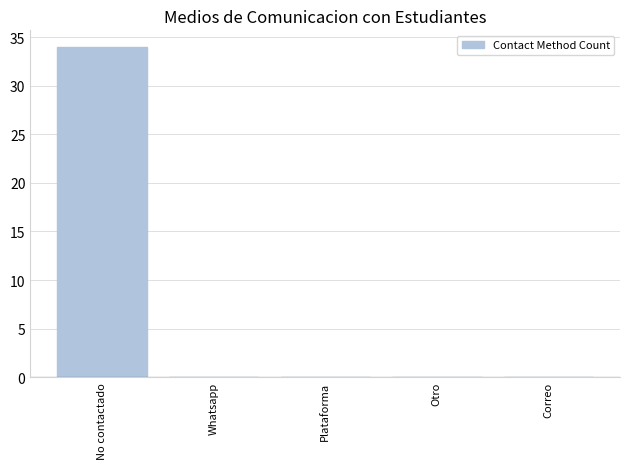

Which has a higher value, No contactado or Plataforma?

No contactado